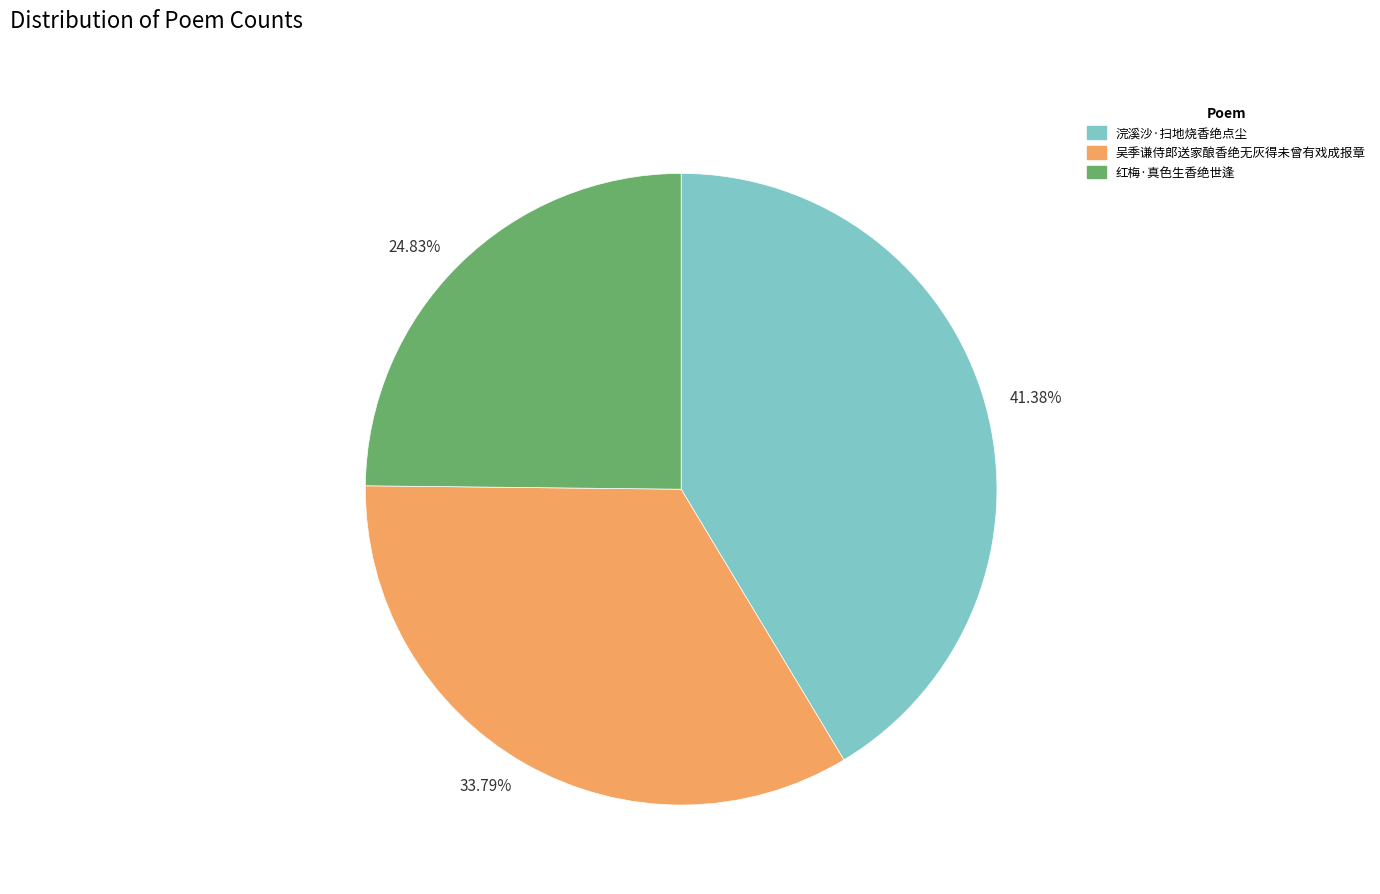

Is 41.38% the majority of the pie?

No